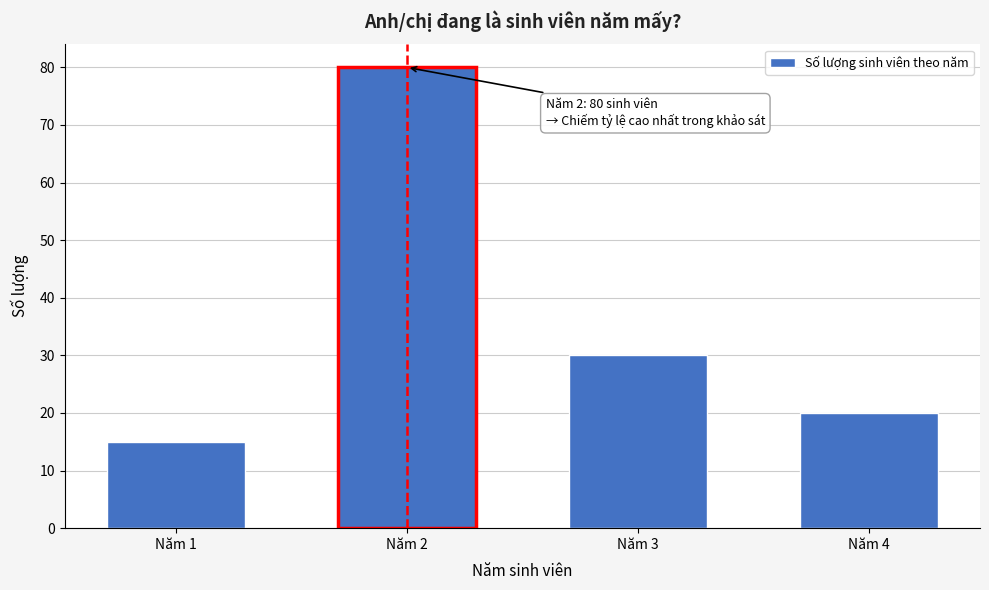

Reading left to right, list all the values displayed in this chart.

15	80	30	20